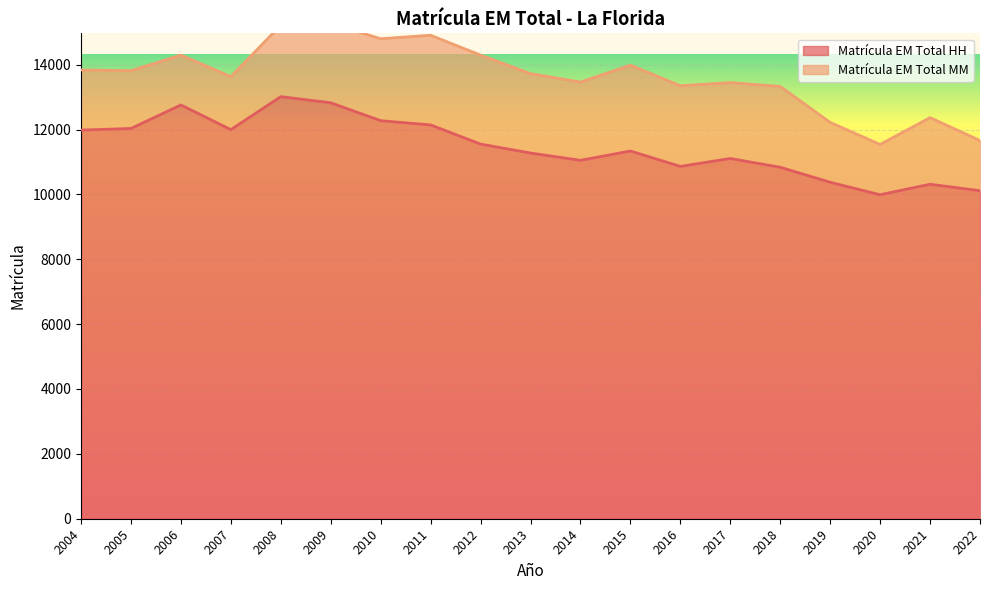

What is the value of the 12th point from the left?

11338